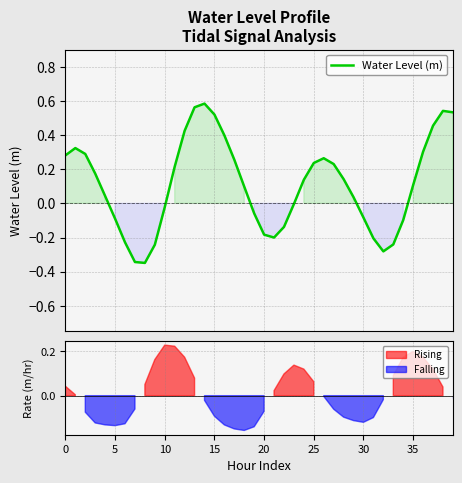

At which label is the value closest to 0?

23